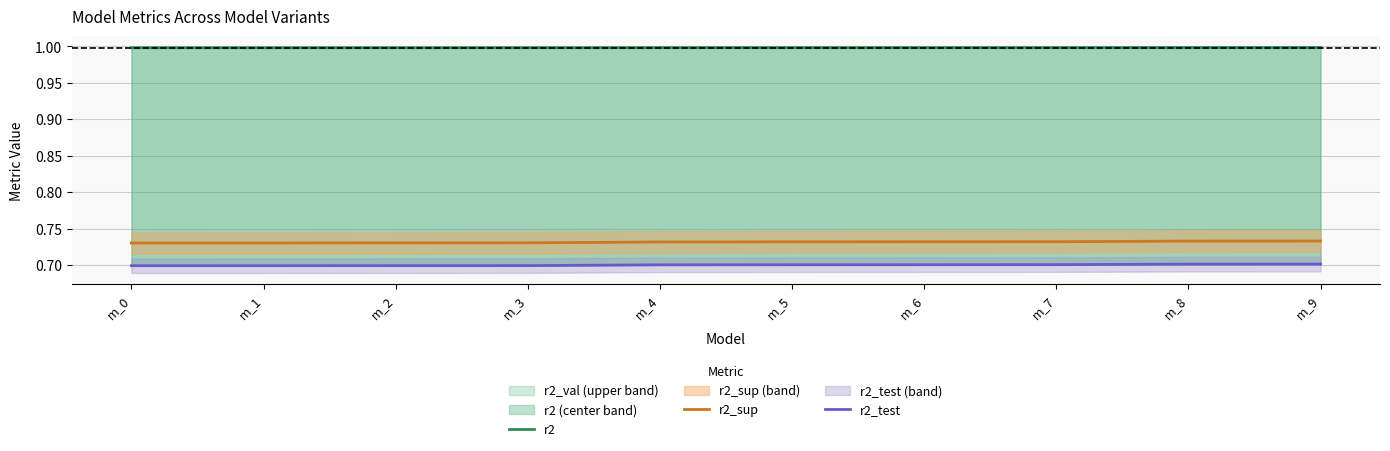

What is the sum of all r2_sup values?

7.3